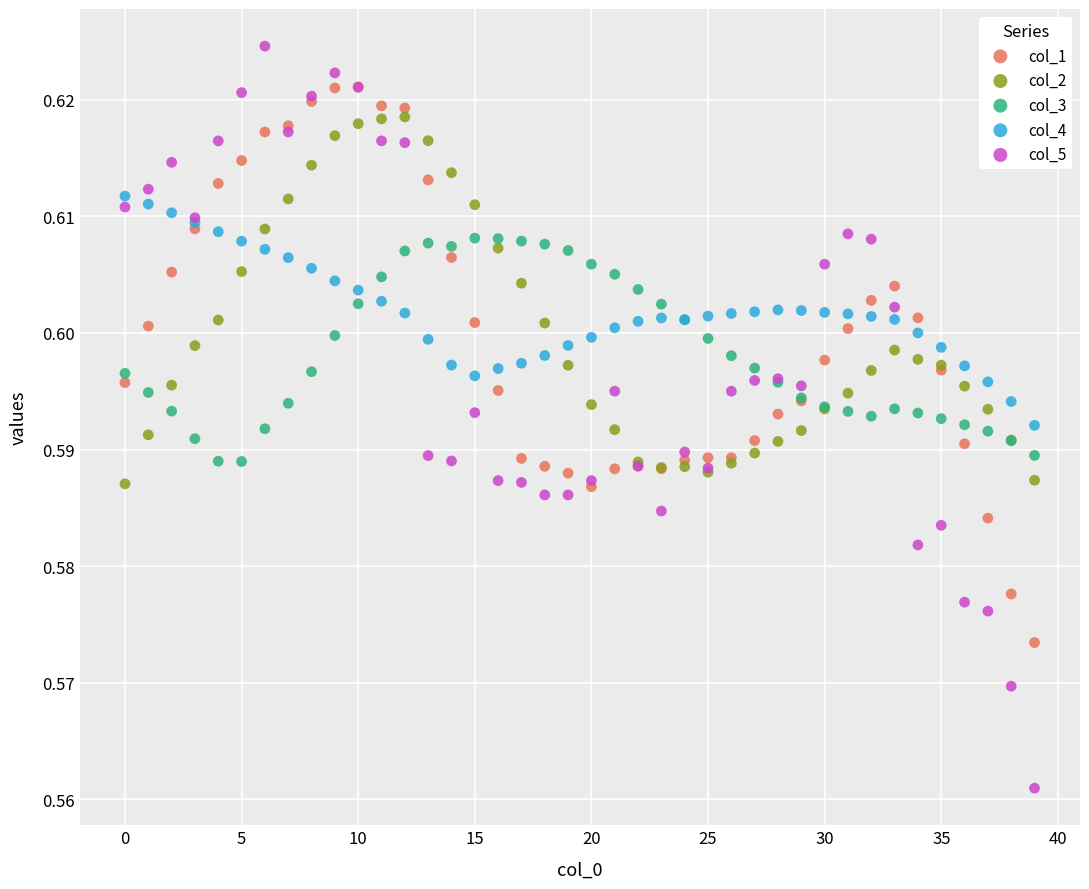

Which series has the widest spread of Y values?

col_5